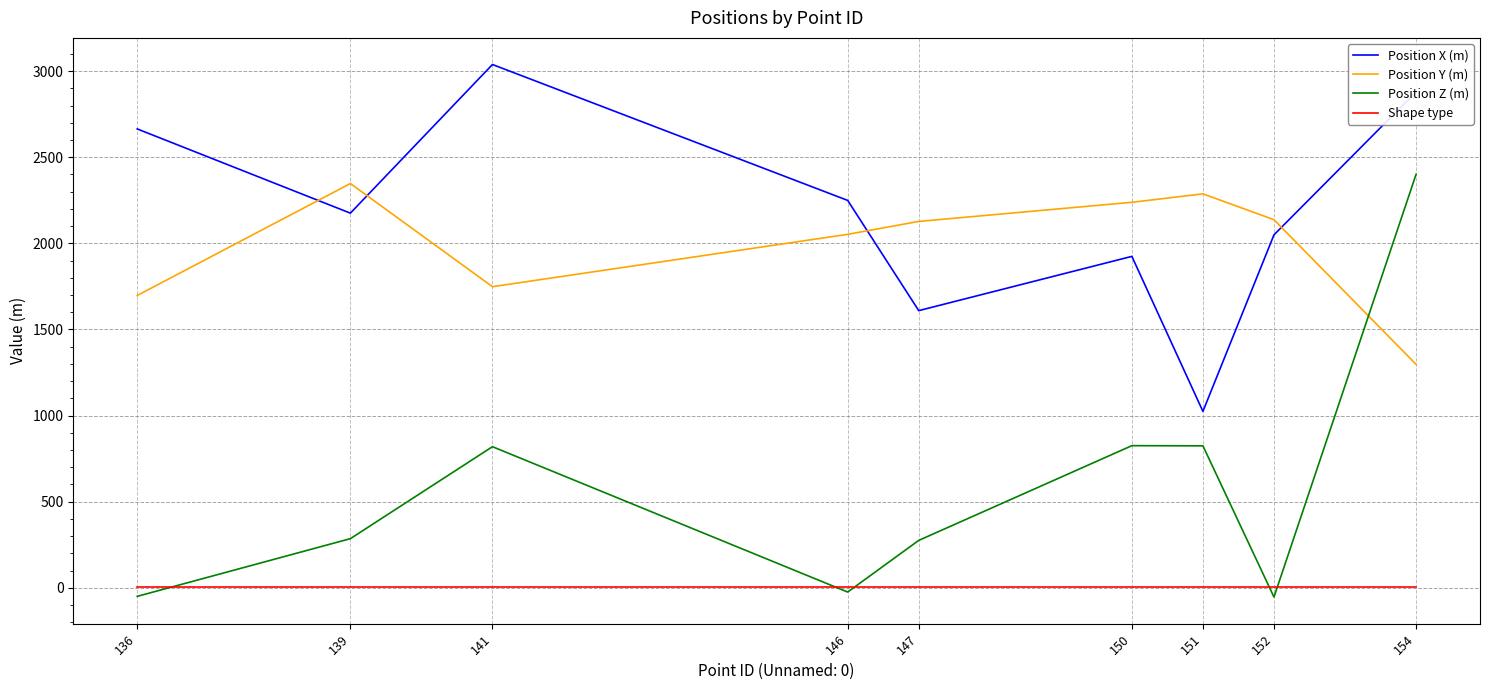

At which label is Position Y (m) closest to 1822?

141